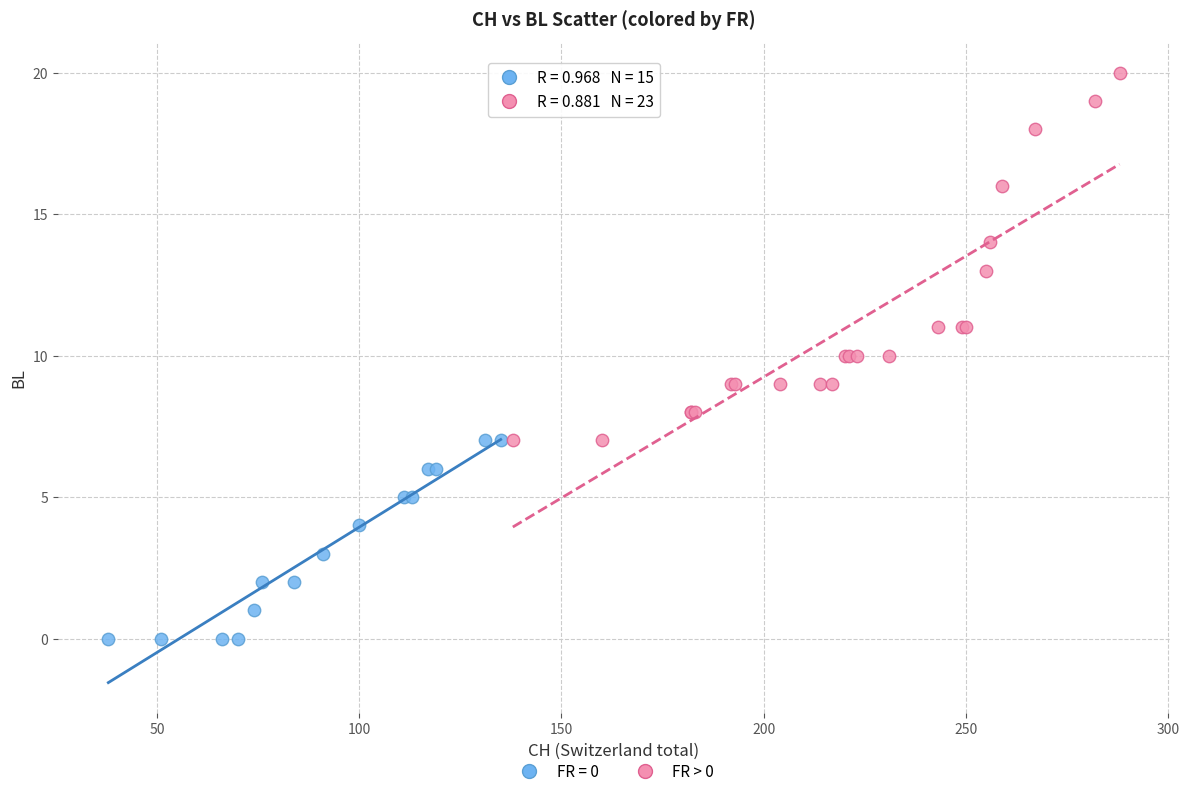

Which series reaches the minimum Y coordinate?

FR = 0